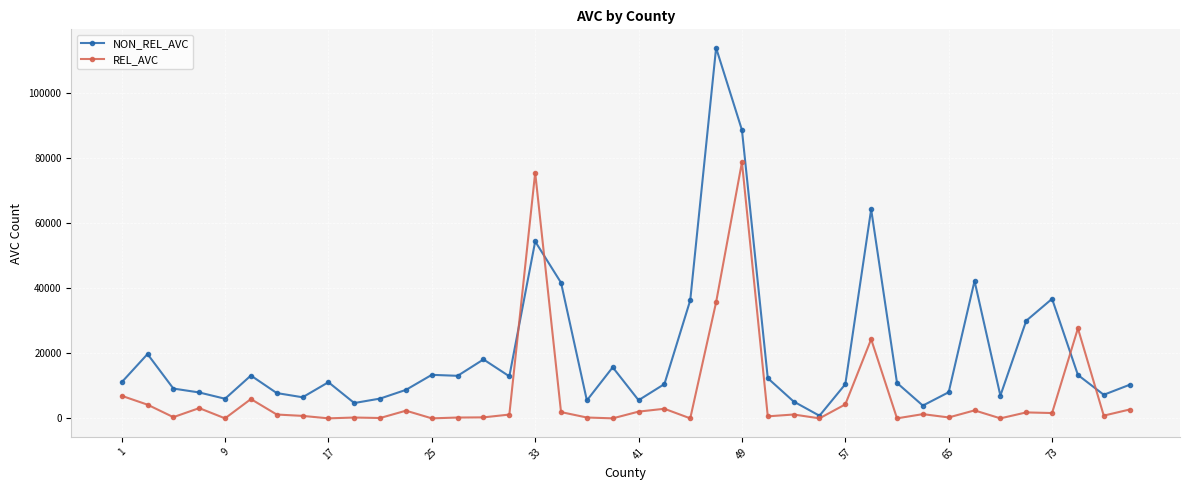

Which series has the largest total across all categories?

NON_REL_AVC